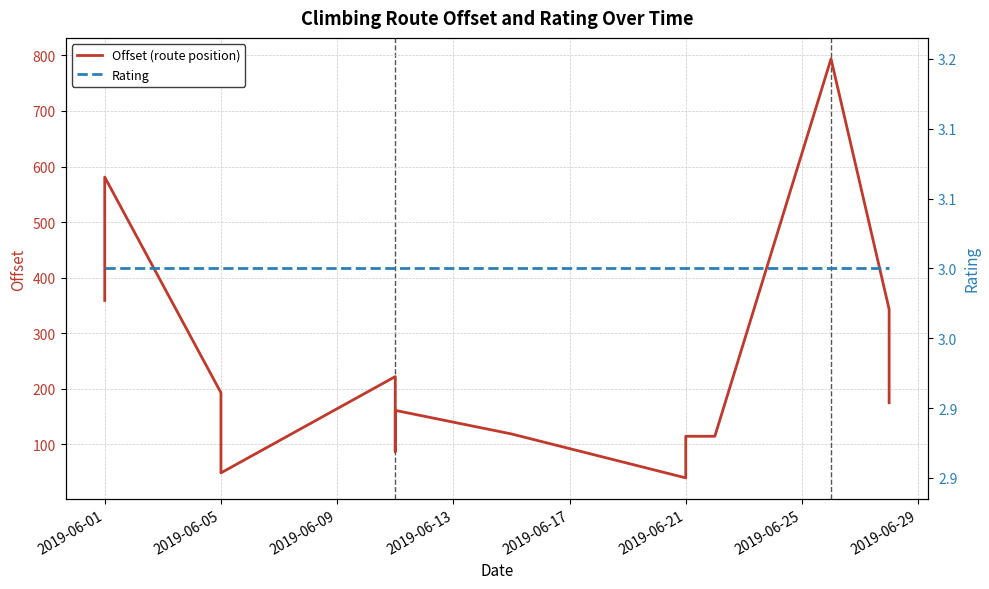

Rank the series by their maximum value, from highest to lowest.

Offset (route position), Rating